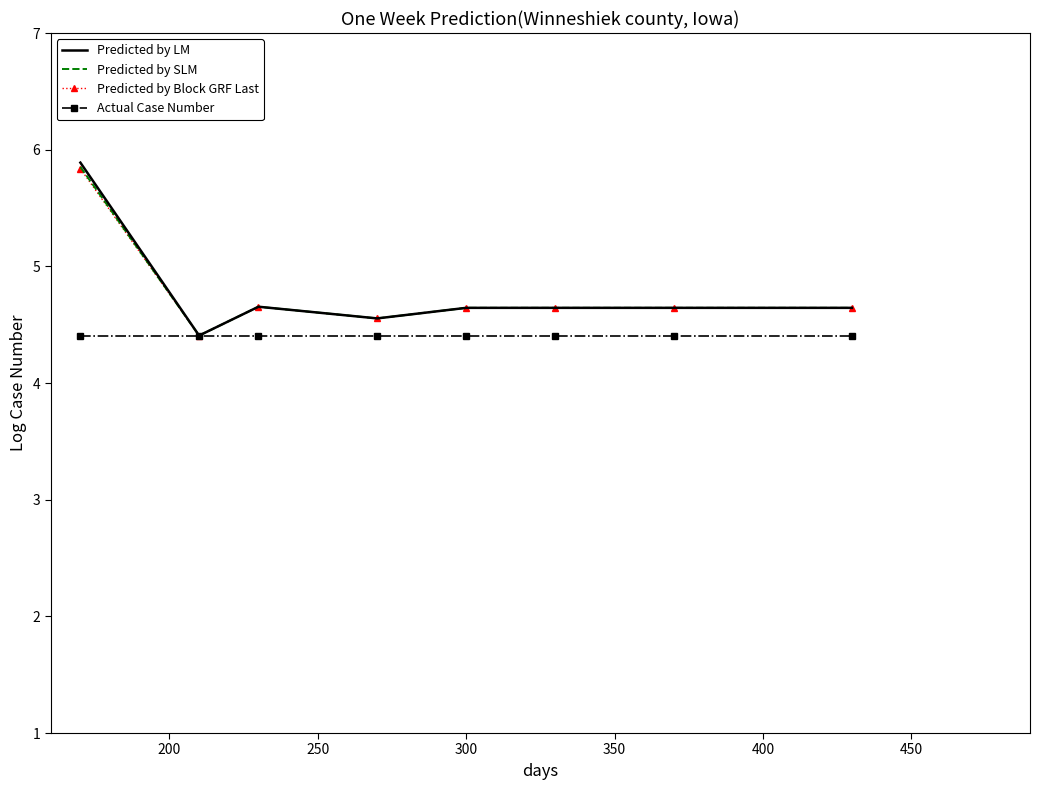

Which series has the largest range (max minus min)?

Predicted by LM